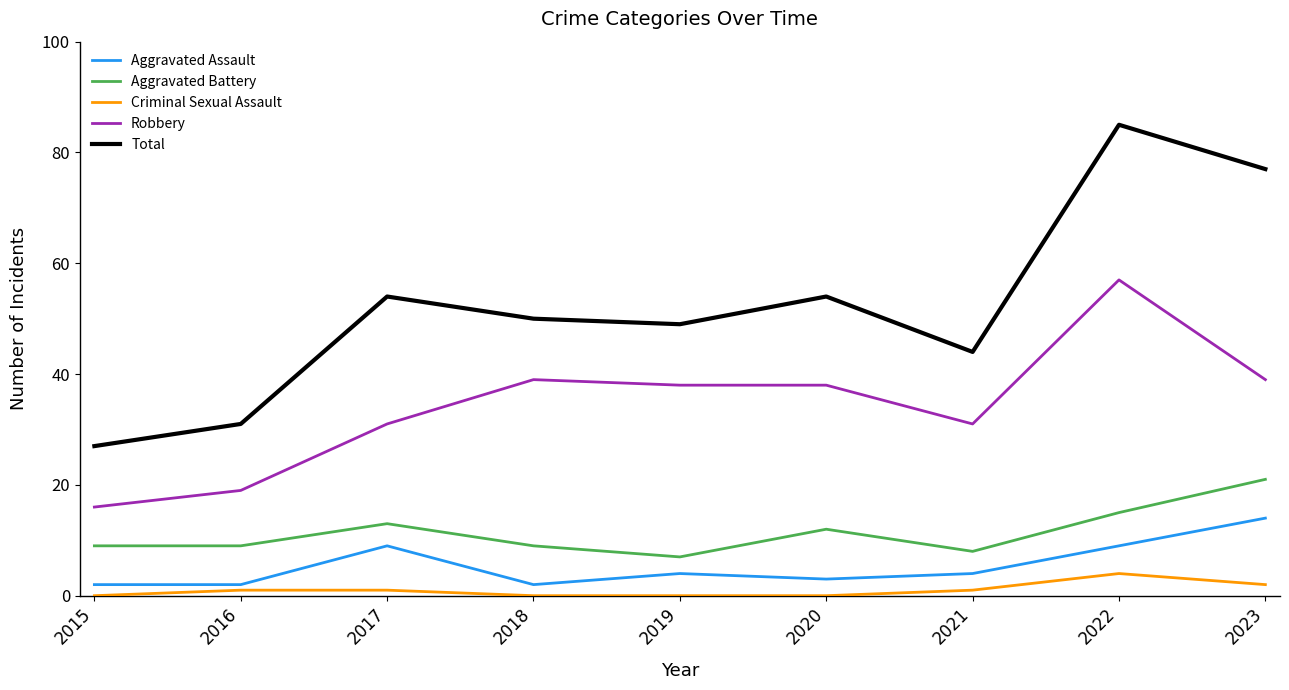

True or false: Total has a value of 49 at 2019.

True